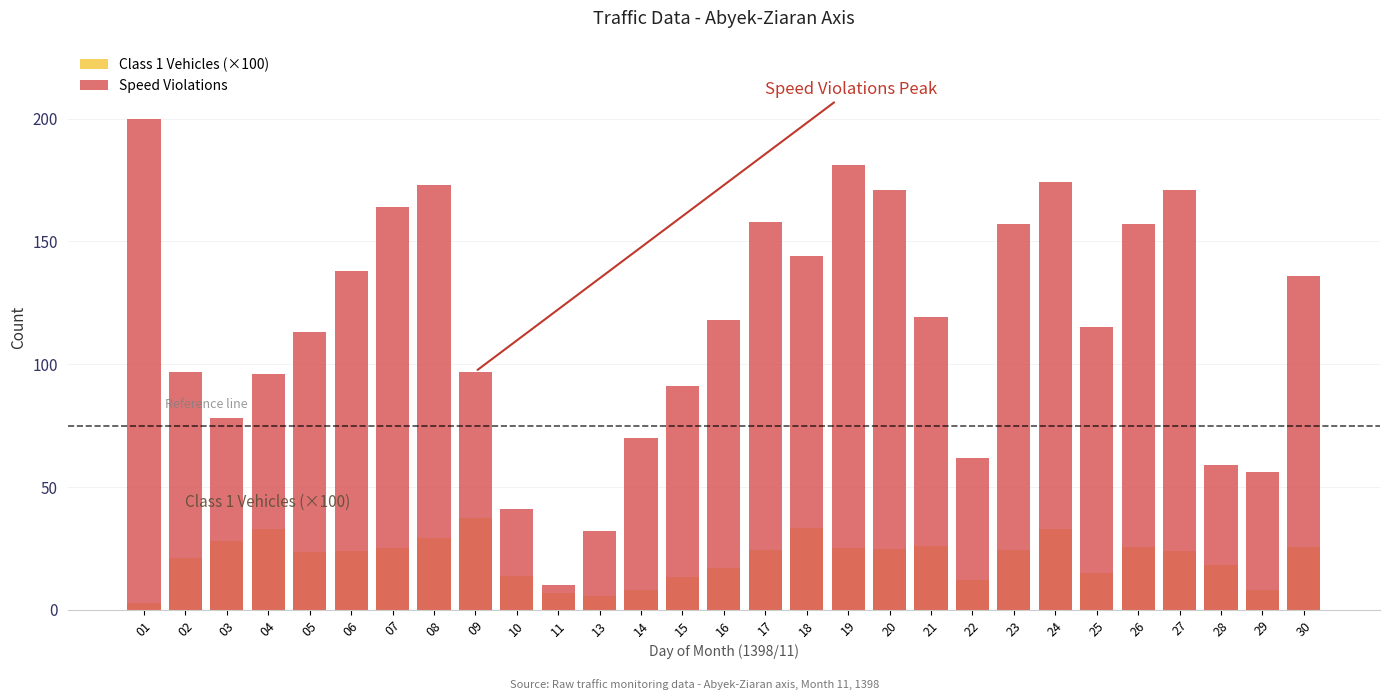

At which category is the sum across all series the highest?

24